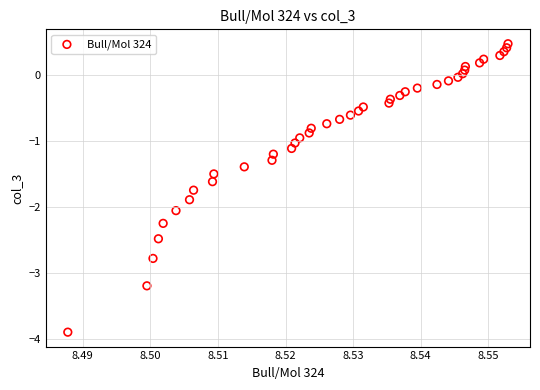

What is the range of Y values (max minus min)?

4.4